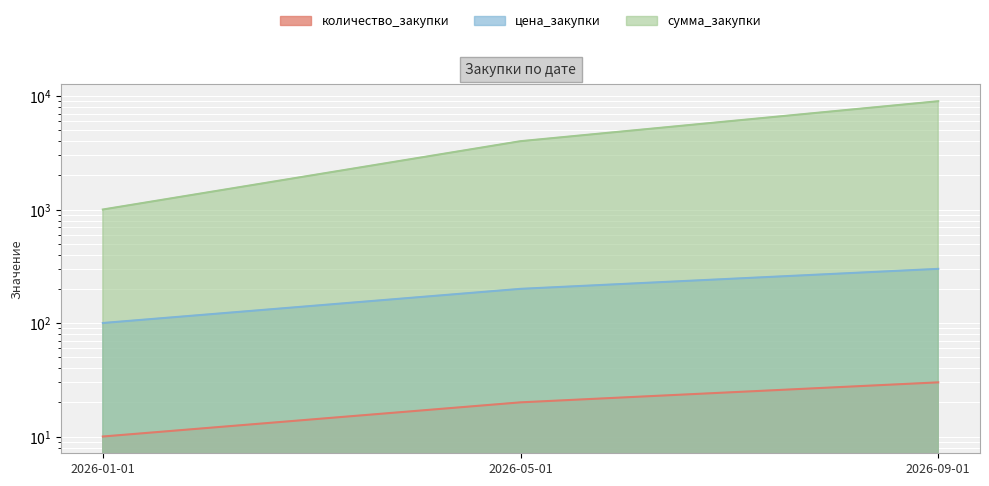

Rank the categories by цена_закупки value from highest to lowest.

2026-09-01, 2026-05-01, 2026-01-01